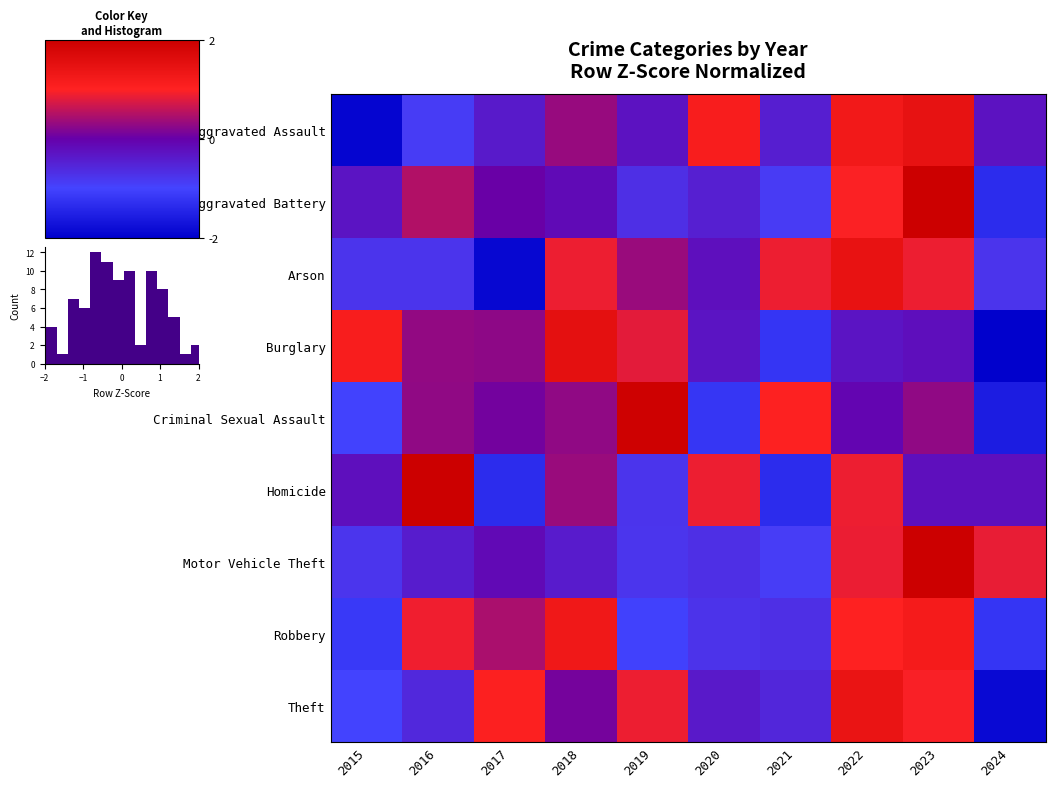

At which category is the sum across all series the highest?

2023